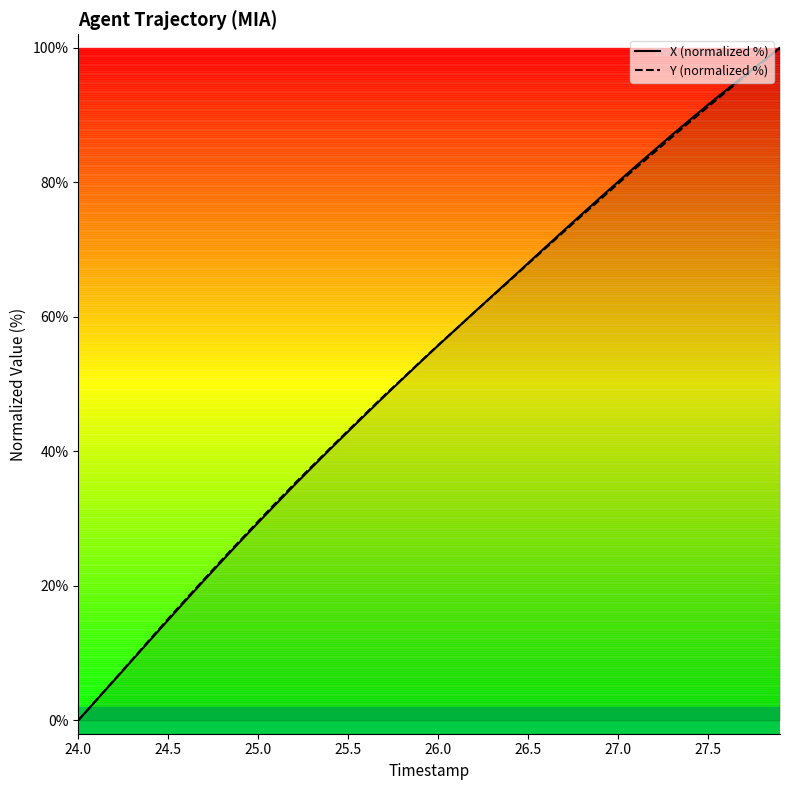

How many lines are shown in the chart?

2